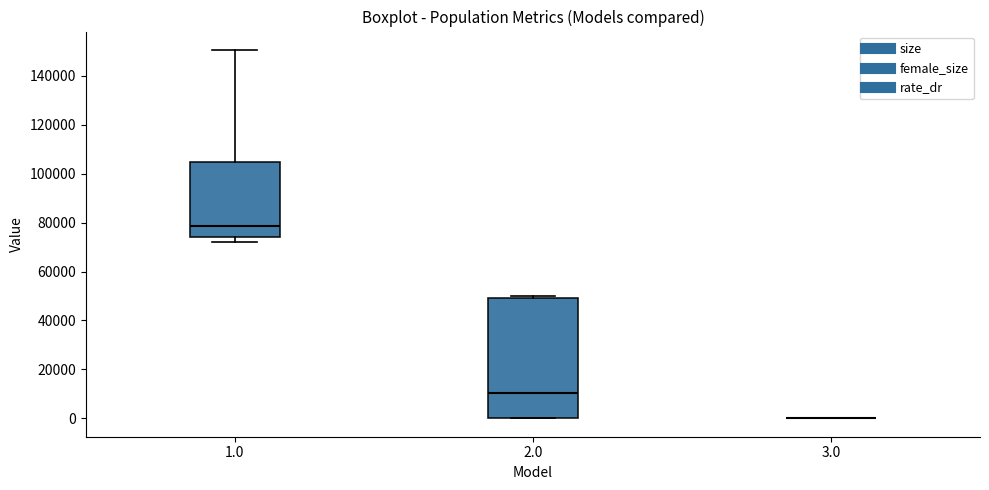

Where is the lower edge of the box at x = 2.0 on the y-axis? The values are not printed on the chart, so give them approximately, as read against the axis.

0